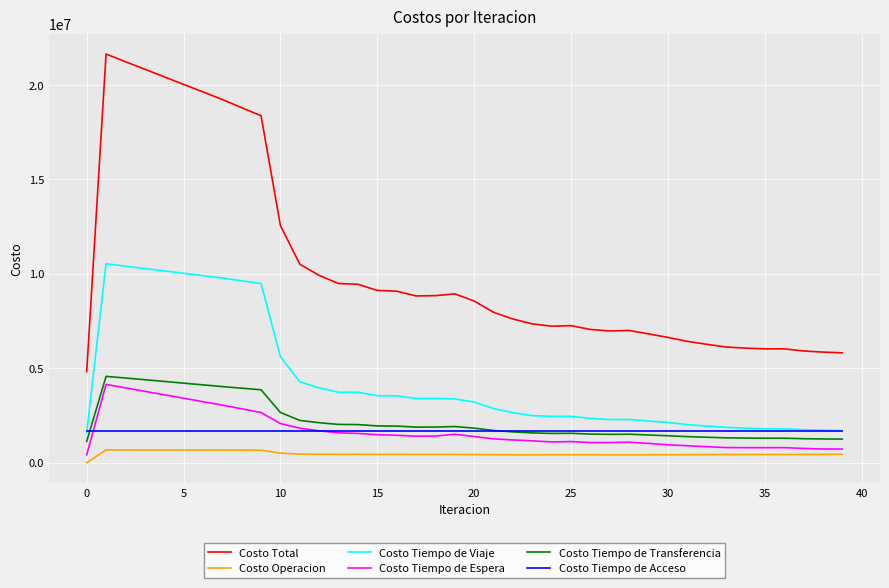

Which series has the widest spread of values?

Costo Total